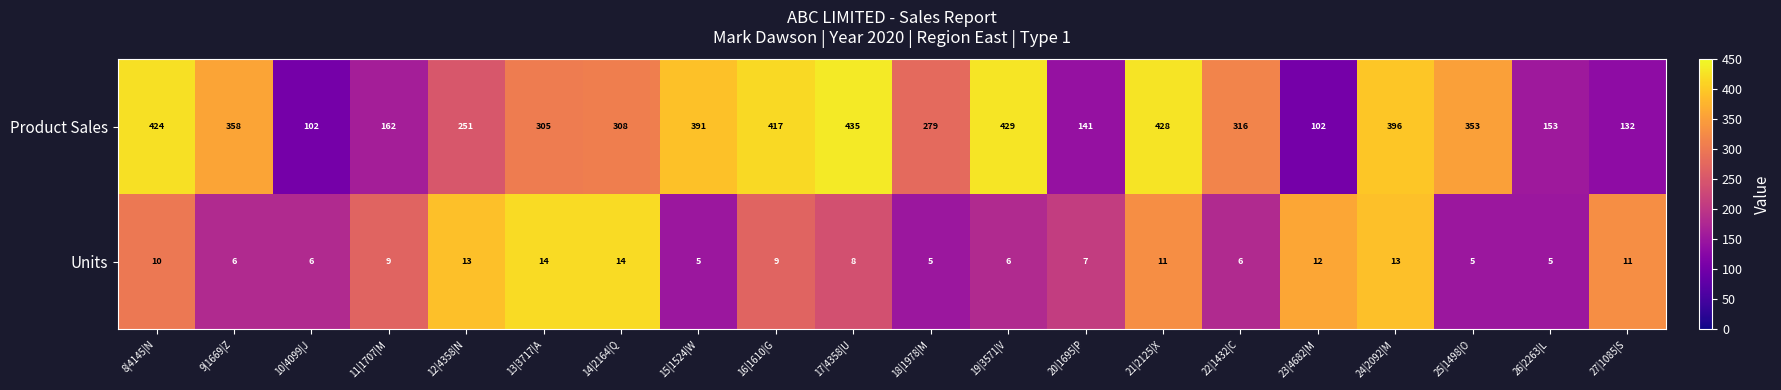

True or false: Units has a value of 5 at 12|4358|N.

False